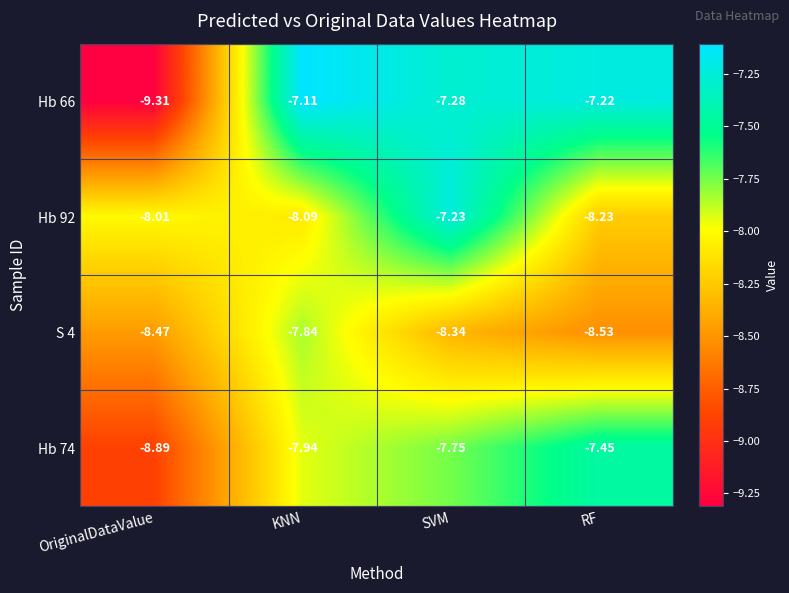

Which category has the highest value across all series?

KNN